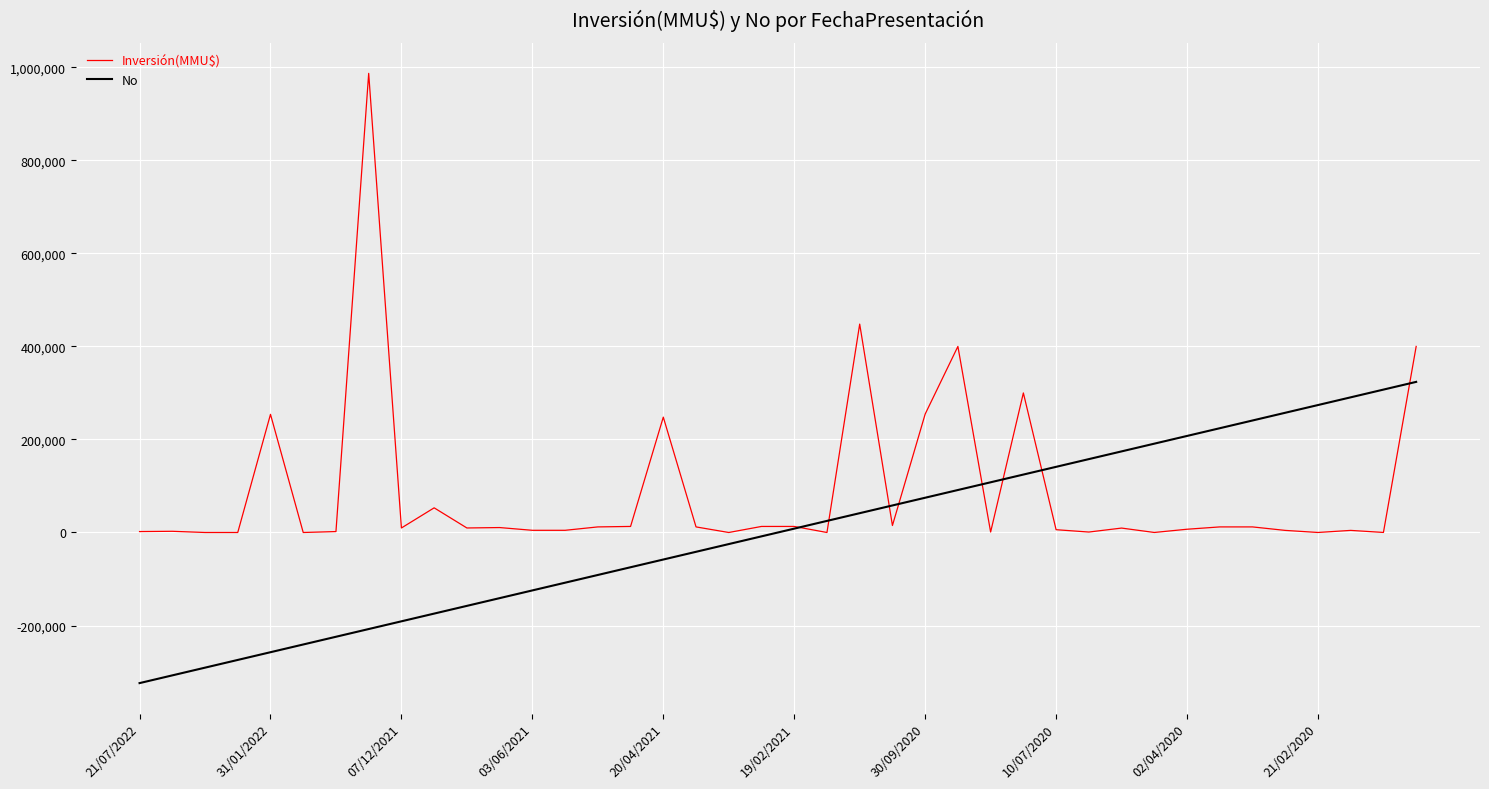

Rank the series by their average value, from highest to lowest.

Inversión(MMU$), No